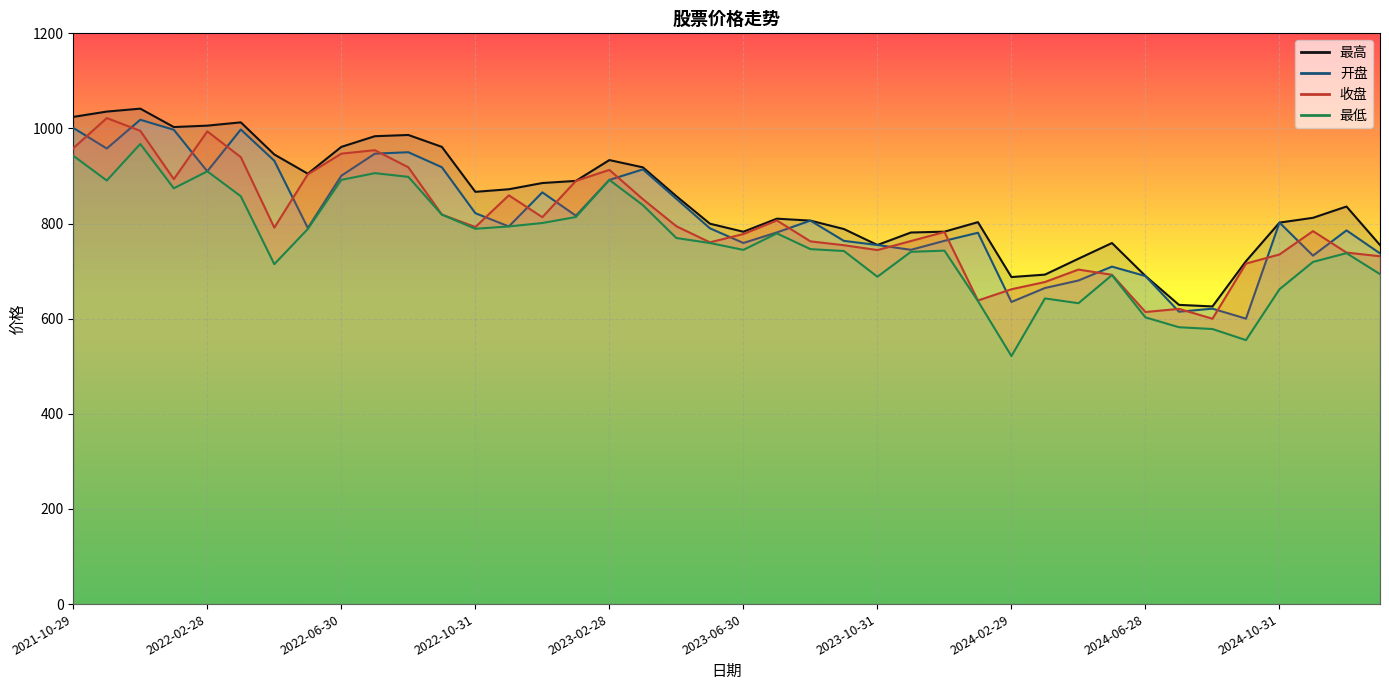

True or false: 最高 and 开盘 cross at least once.

False